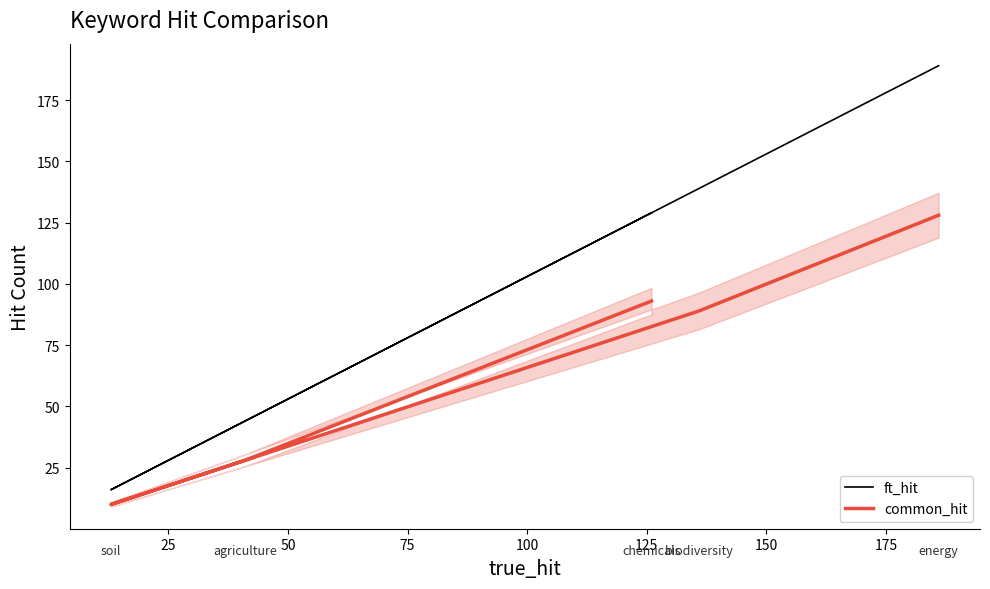

What is the difference between the second highest and second lowest values in the common_hit series?

65